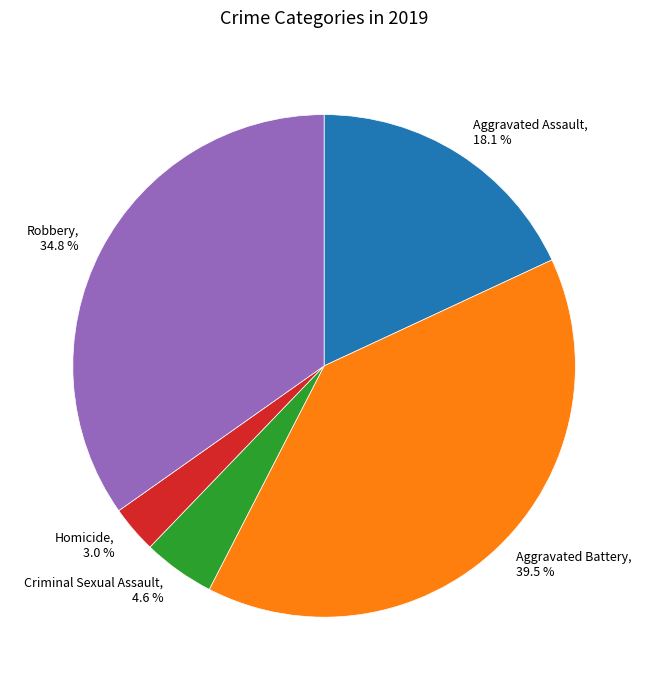

To the nearest percent, what is the average slice percentage?

20%